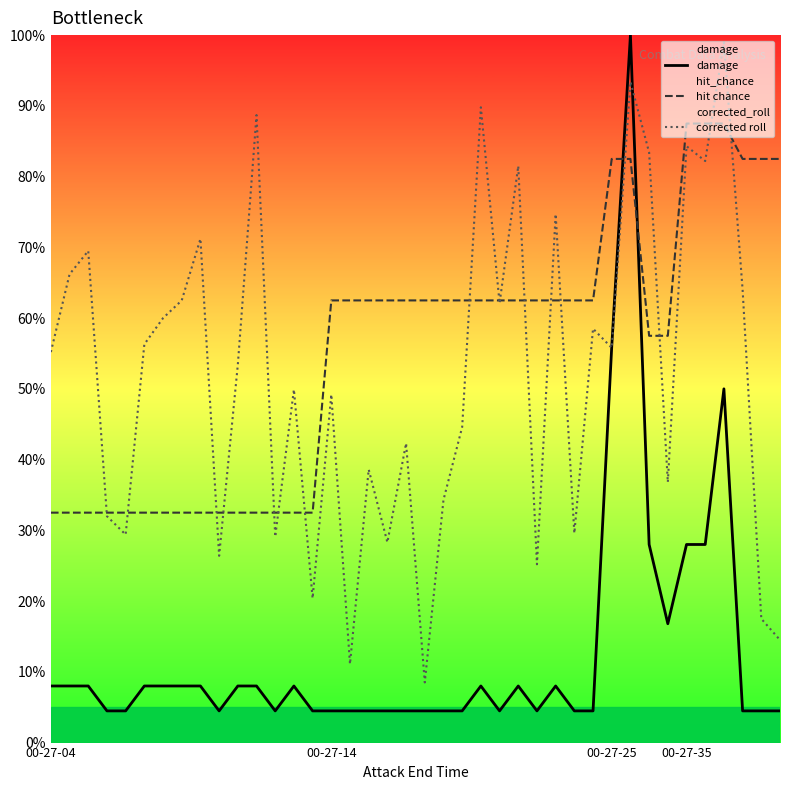

What is the total value across all series at 25?

152.0